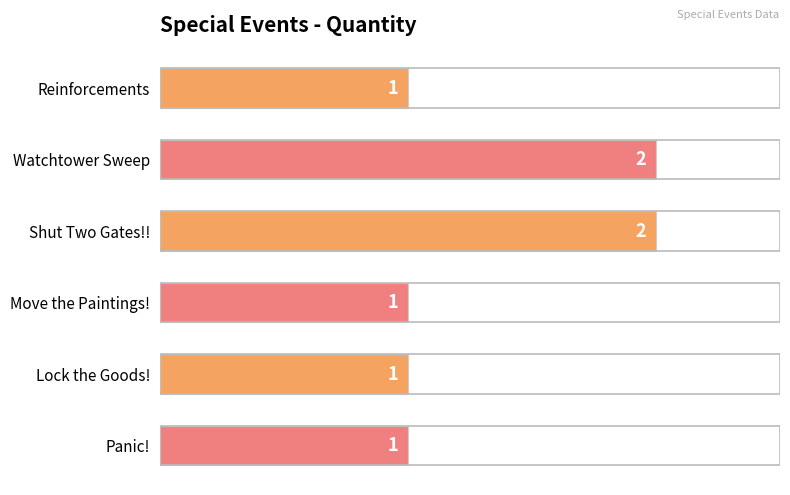

What is the sum of all values?

8